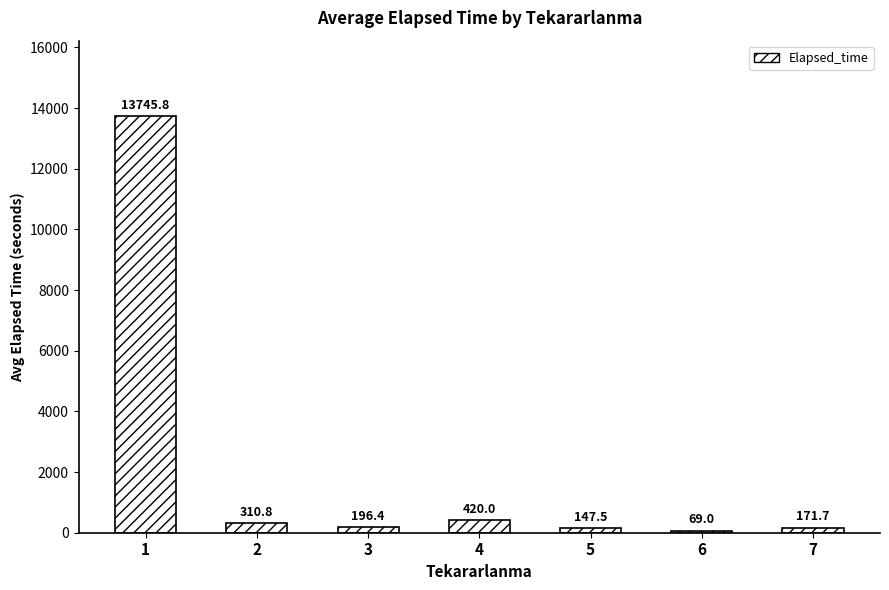

What is the difference between the values at 4 and 2?

109.2